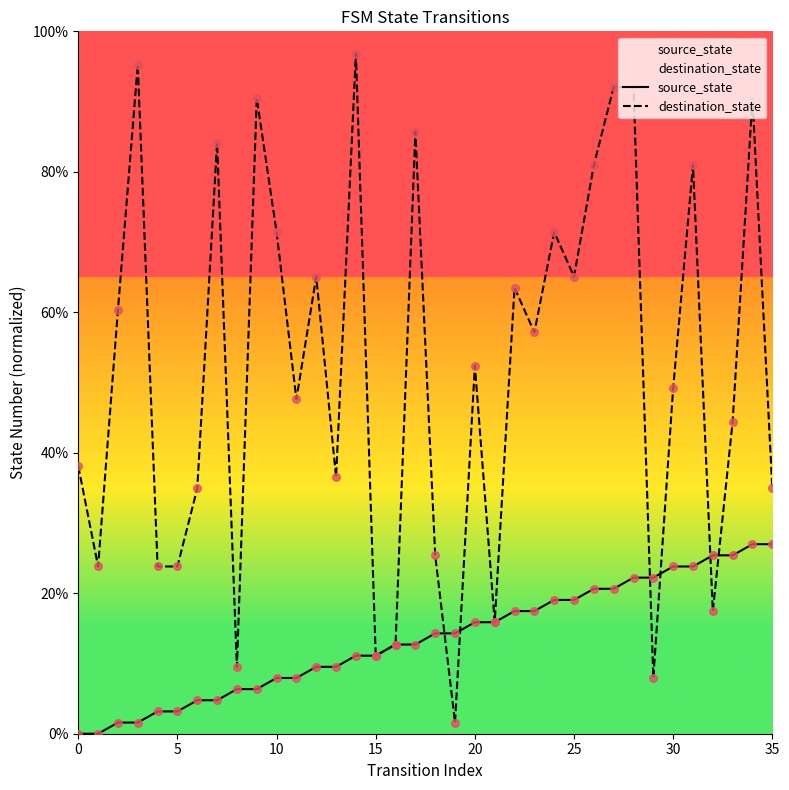

Which series reaches the minimum Y coordinate?

source_state